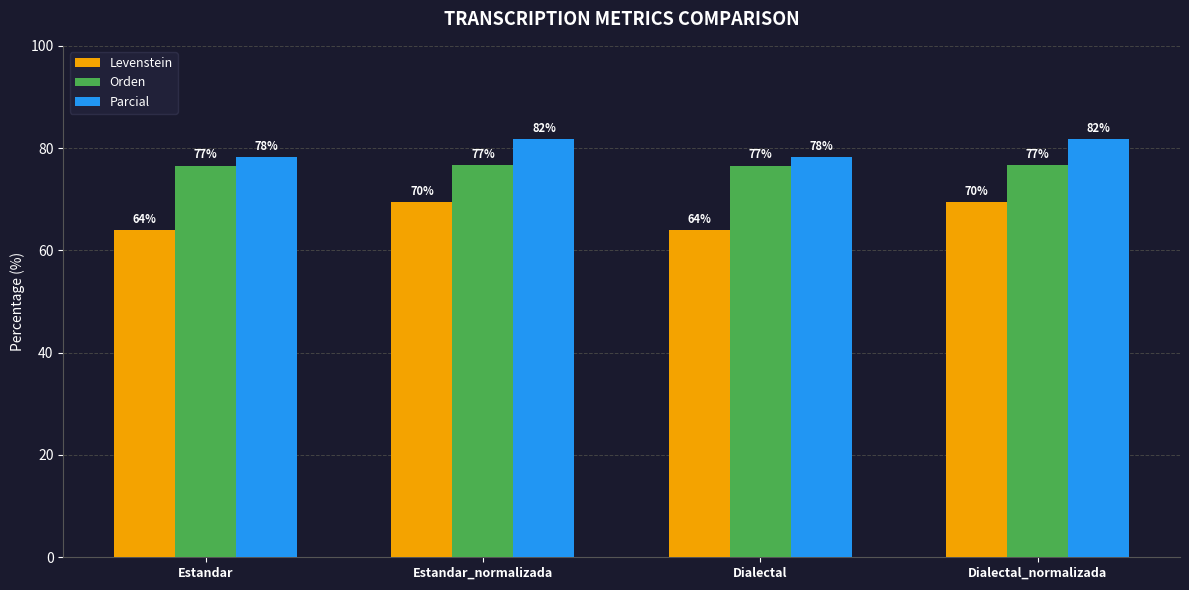

At how many categories does at least one series exceed 65?

4